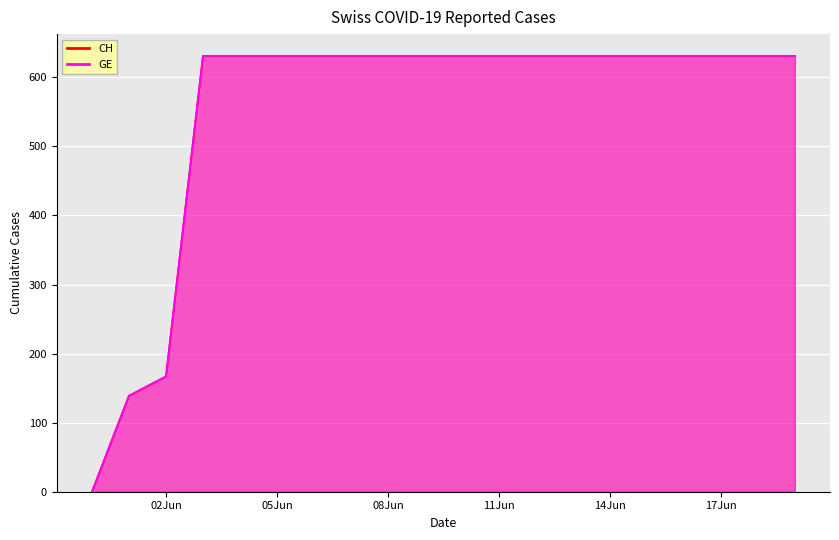

What is the label of the 18th point from the right?

02Jun